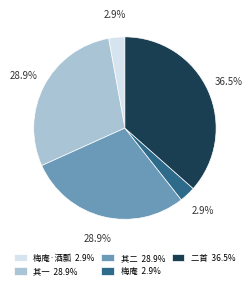

Is there any slice that represents more than half of the pie?

No